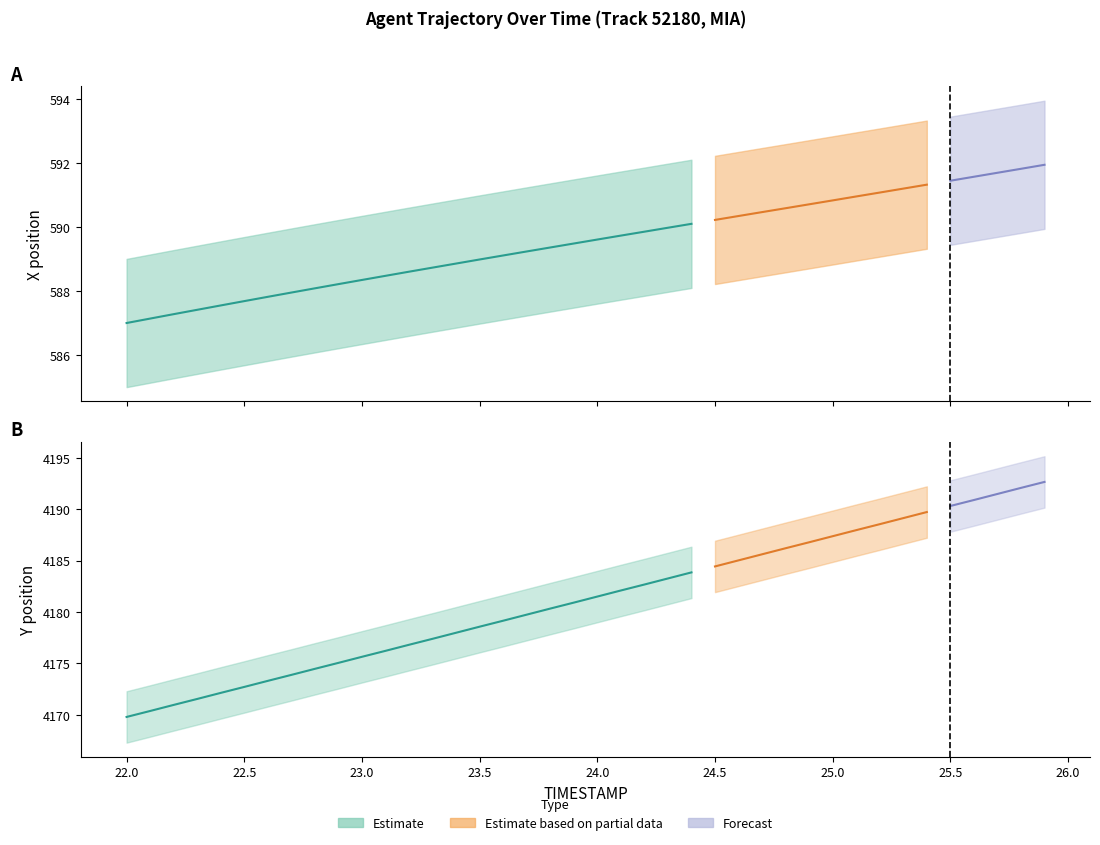

At 23.8, list the series in order from smallest to largest.

X, Y_lower, Y_upper